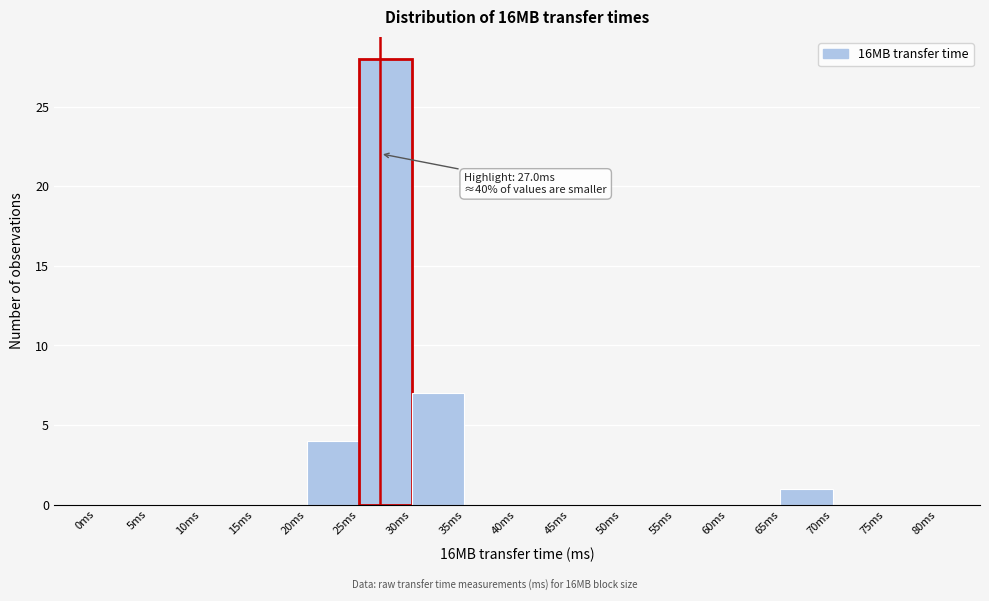

Over which range of the x-axis is the bar tallest?

25 to 30